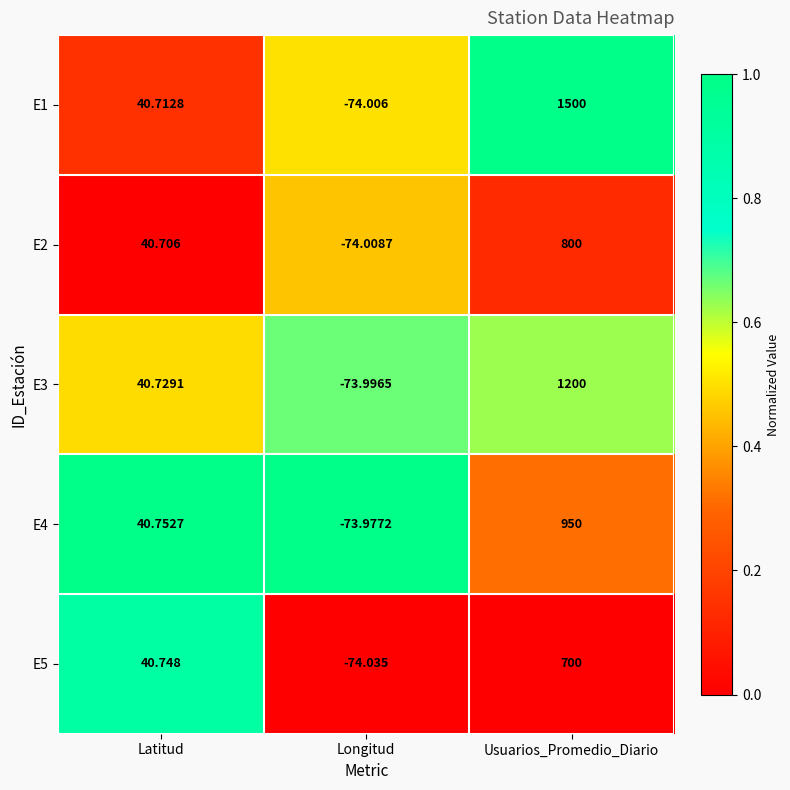

At which label is E1 closest to 712?

Latitud